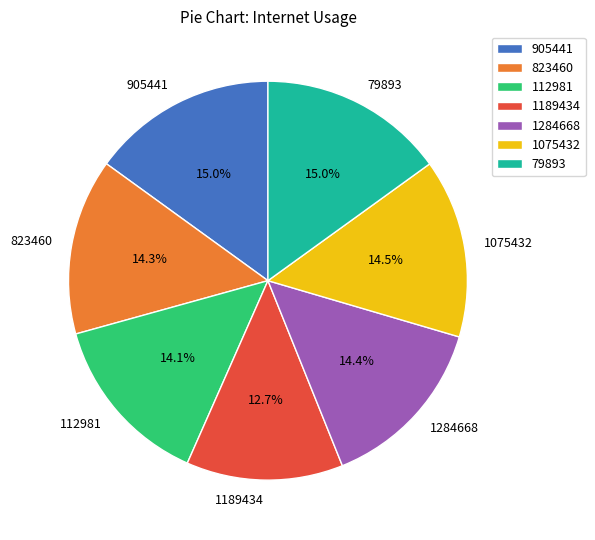

What is the smallest slice in the pie chart?

1189434